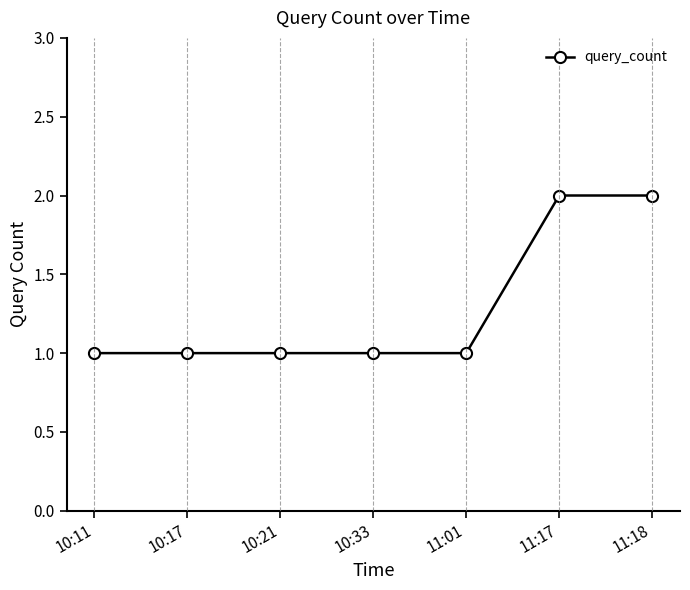

What is the approximate value at 11:18?

2